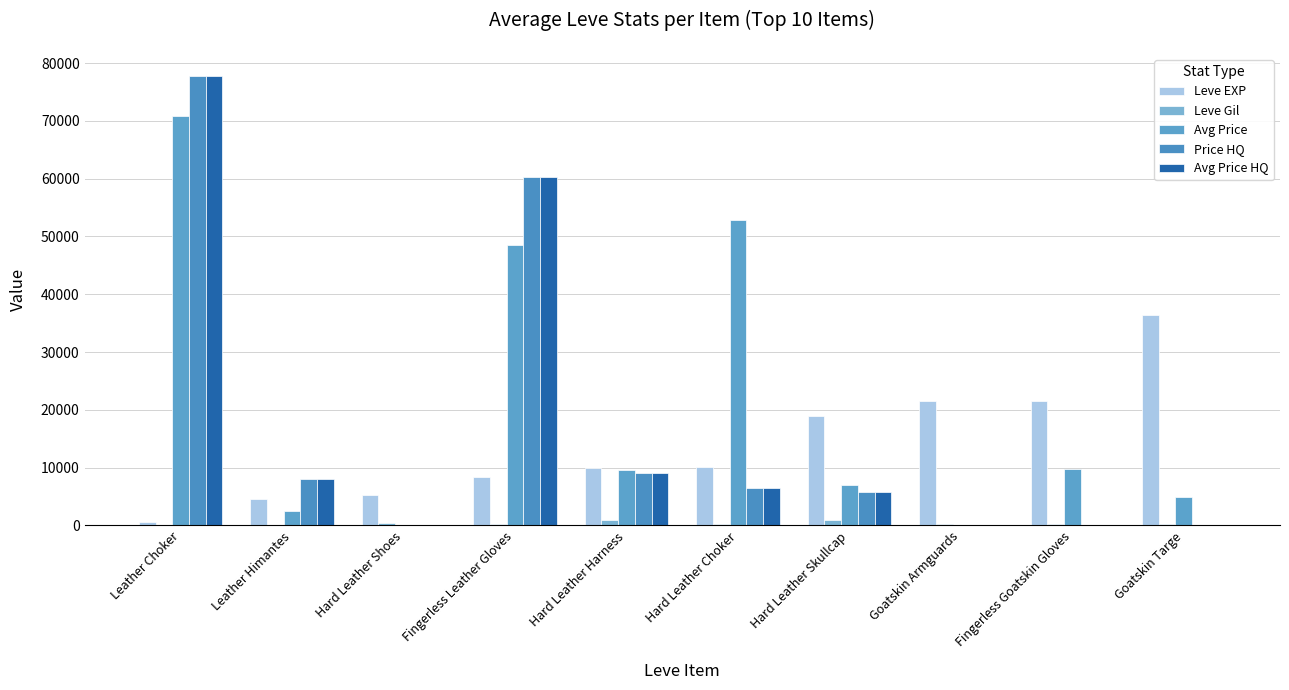

What are all the series names shown in the legend?

Leve EXP, Leve Gil, Avg Price, Price HQ, Avg Price HQ